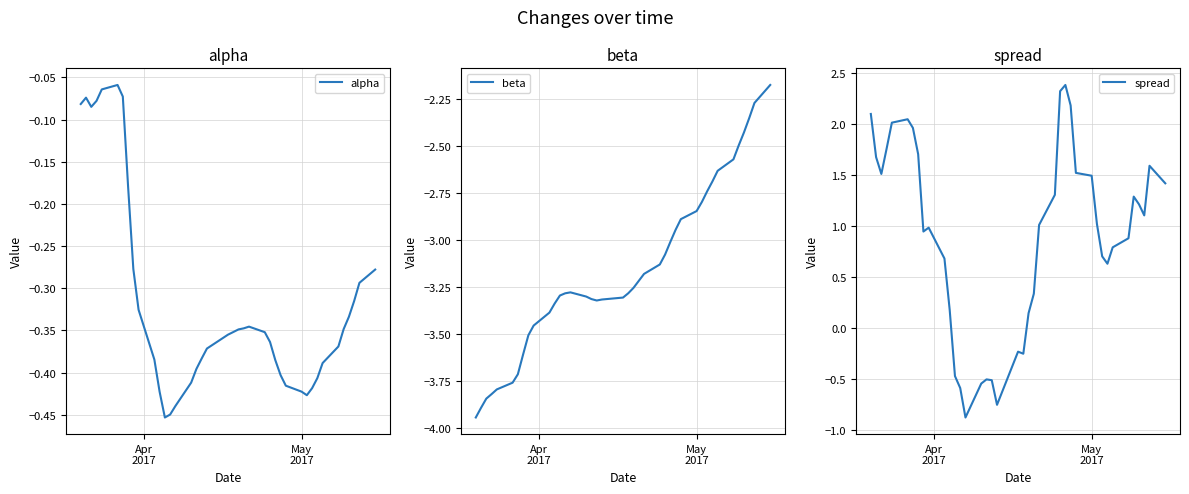

Rank the series by their maximum value, from highest to lowest.

spread, alpha, beta